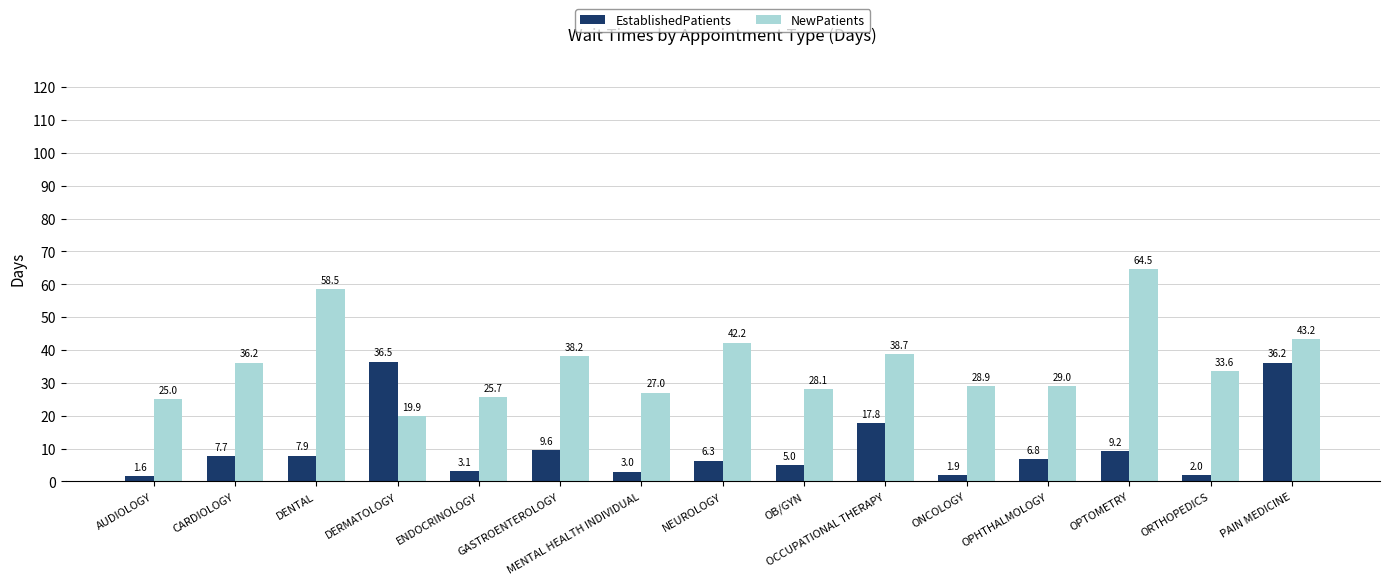

Rank the series by their average value, from highest to lowest.

NewPatients, EstablishedPatients